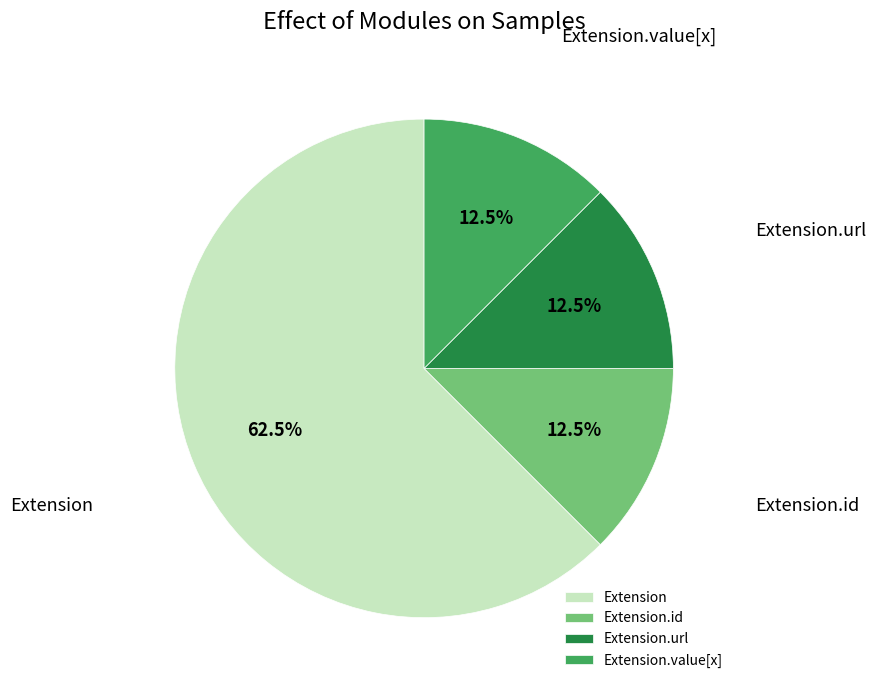

Count the number of slices in the pie.

4